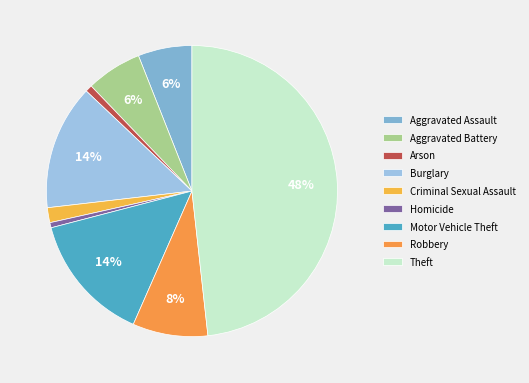

Approximately how many times larger is the value at Motor Vehicle Theft compared to Theft?

0.3